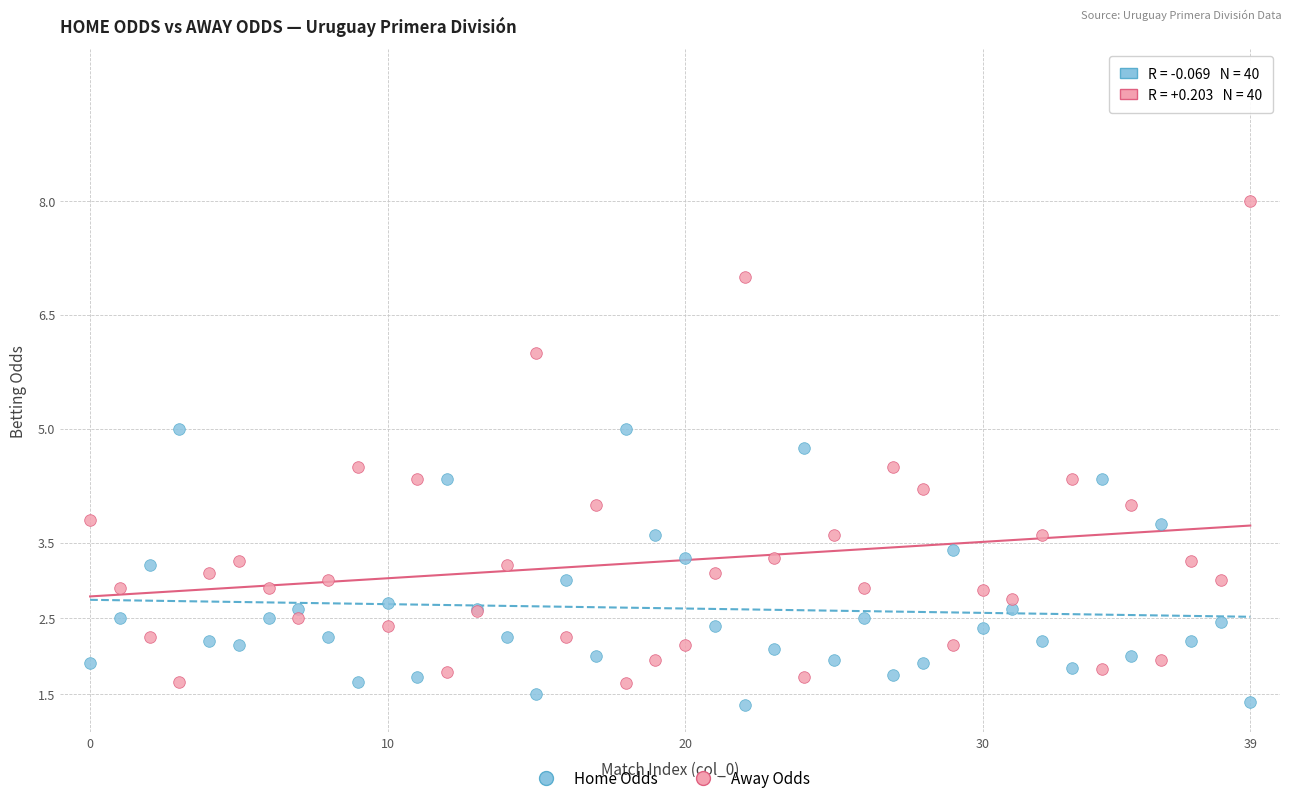

Which series has the largest Y range (max minus min)?

Away Odds